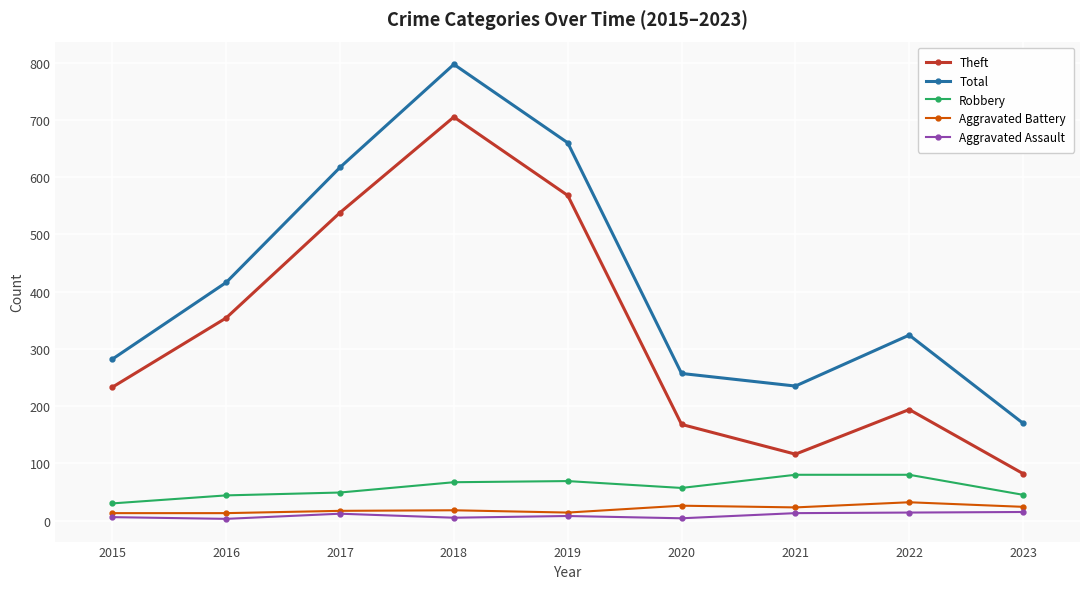

True or false: Theft and Aggravated Assault cross at least once.

False